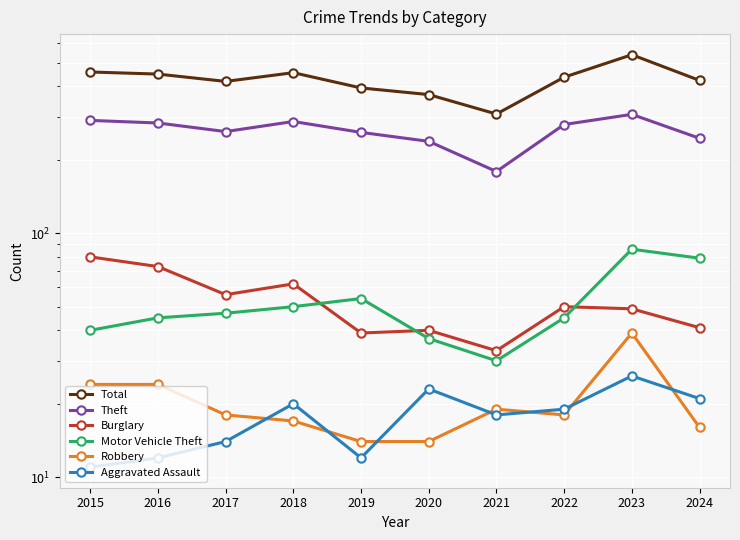

In Theft, how many points are higher than both neighbors (excluding endpoints)?

2